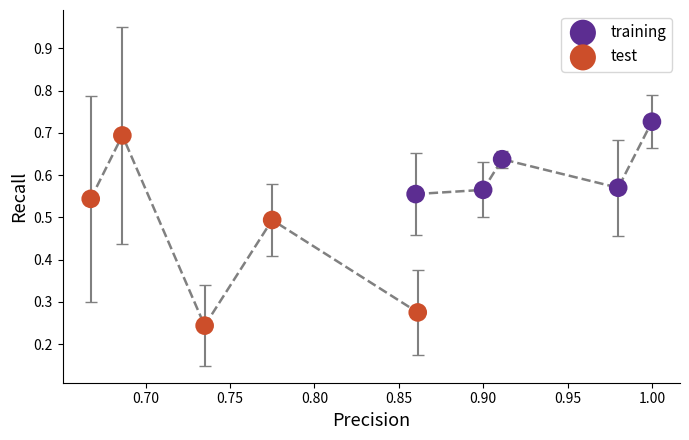

Which series has the largest Y range (max minus min)?

test